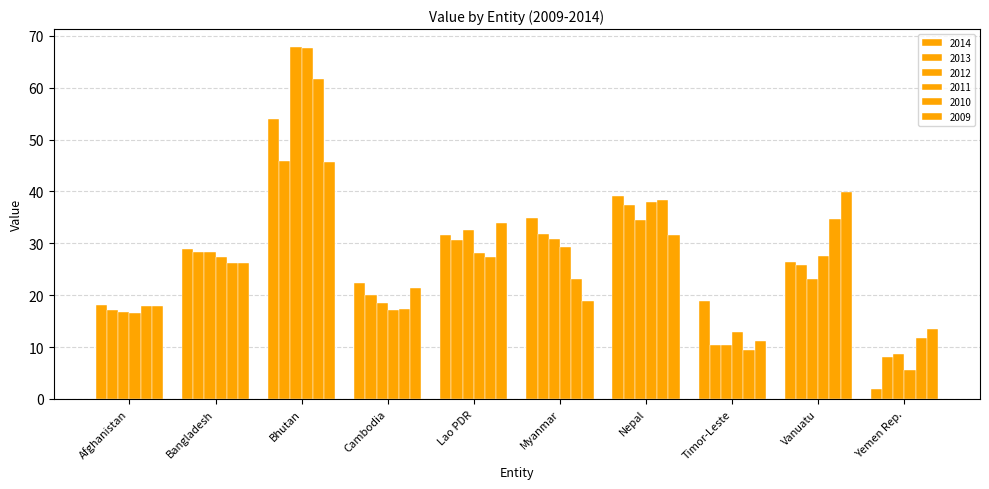

At which category is the sum across all series the highest?

Bhutan